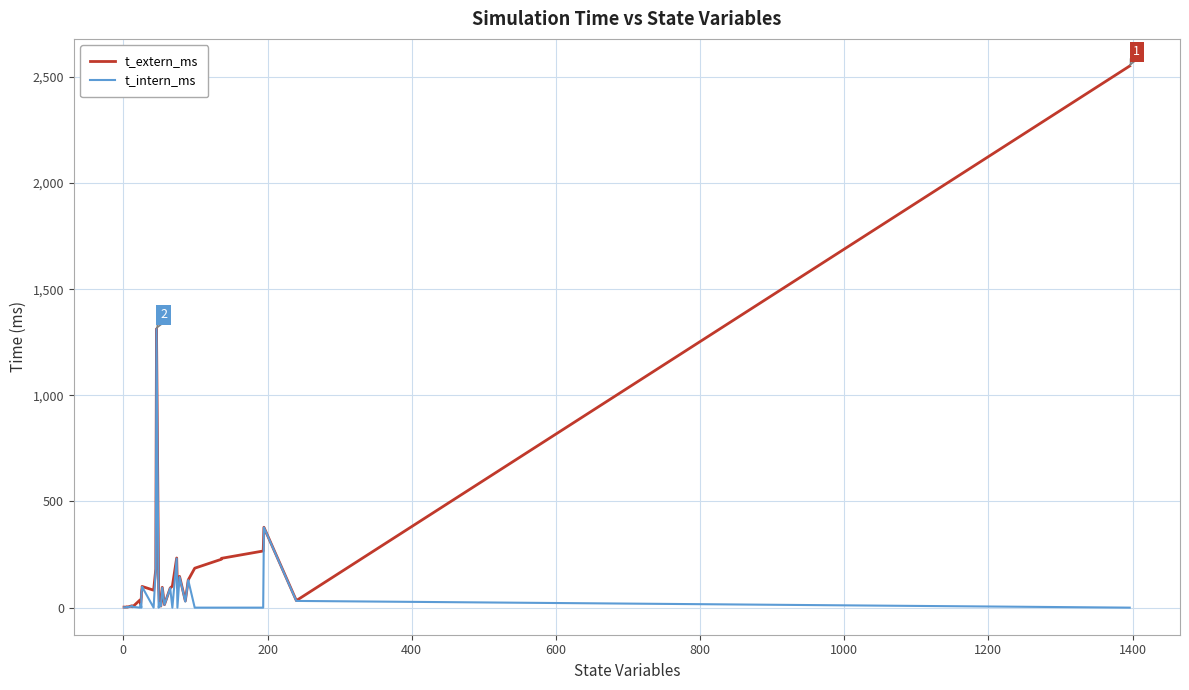

Is it true that t_extern_ms equals 45.8 at 27?

False